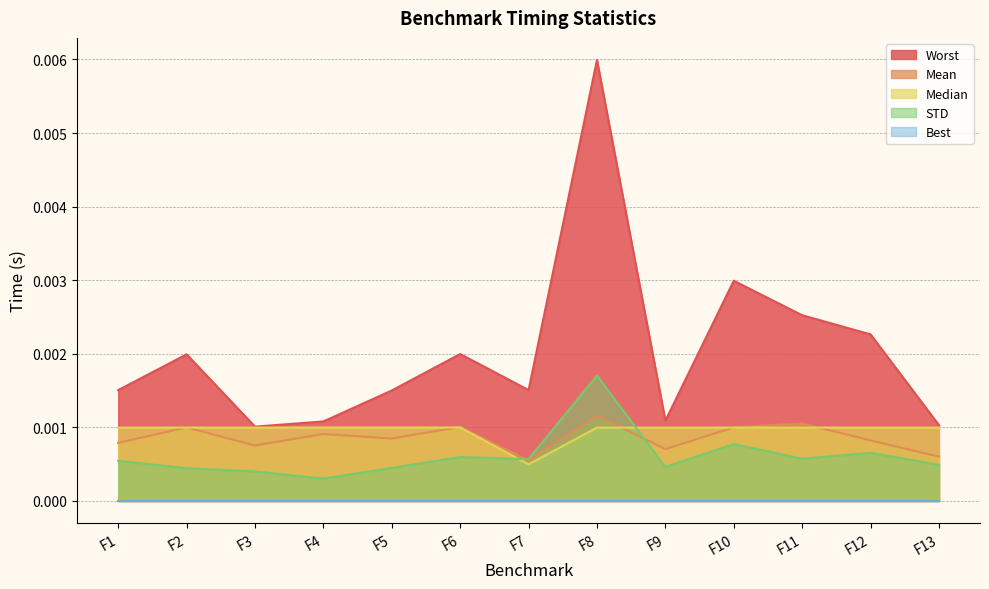

Which series has the widest spread of values?

Worst